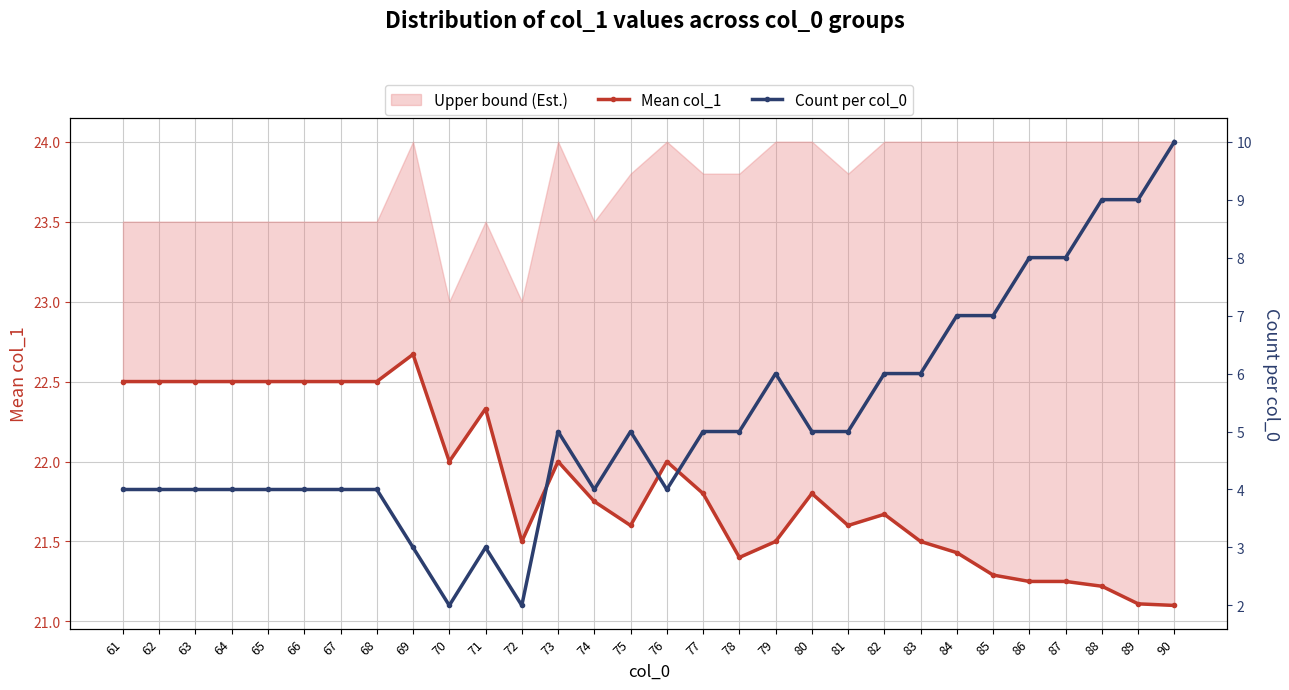

True or false: Mean col_1 has a value of 32.0 at 72.

False